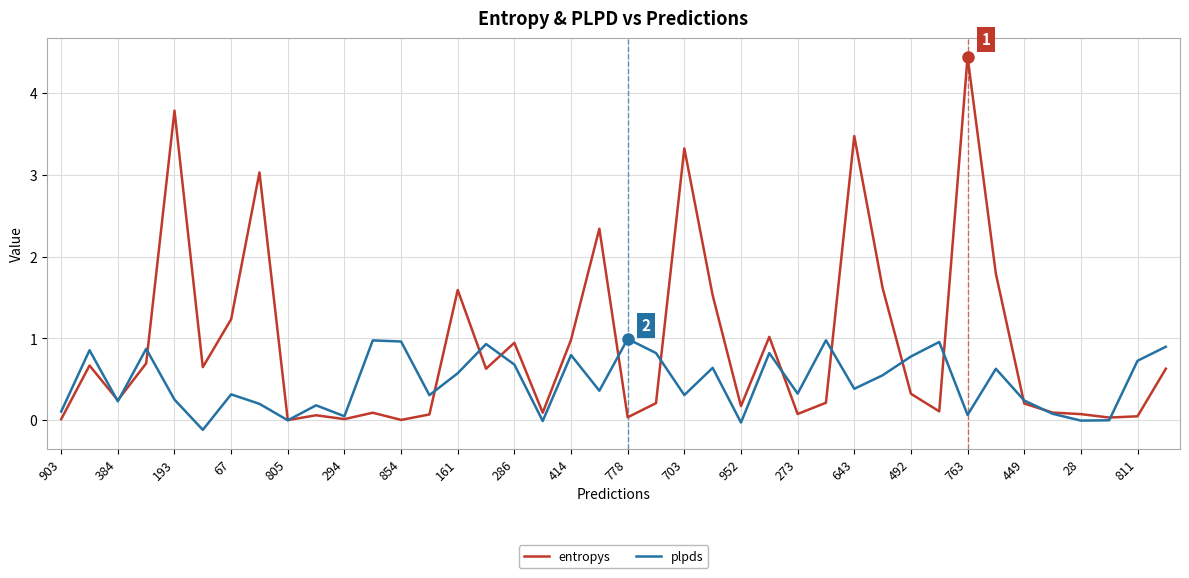

What is the greatest value displayed?

4.4